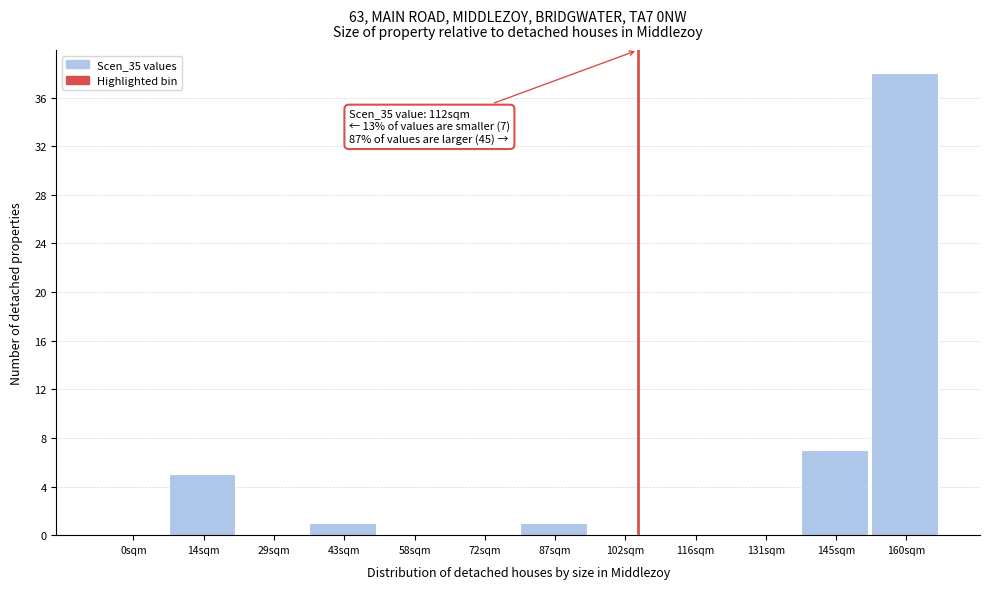

Reading left to right, what are all the values shown in this chart?

0sqm=0	14sqm=5	29sqm=0	43sqm=1	58sqm=0	72sqm=0	87sqm=1	102sqm=0	116sqm=0	131sqm=0	145sqm=7	160sqm=38